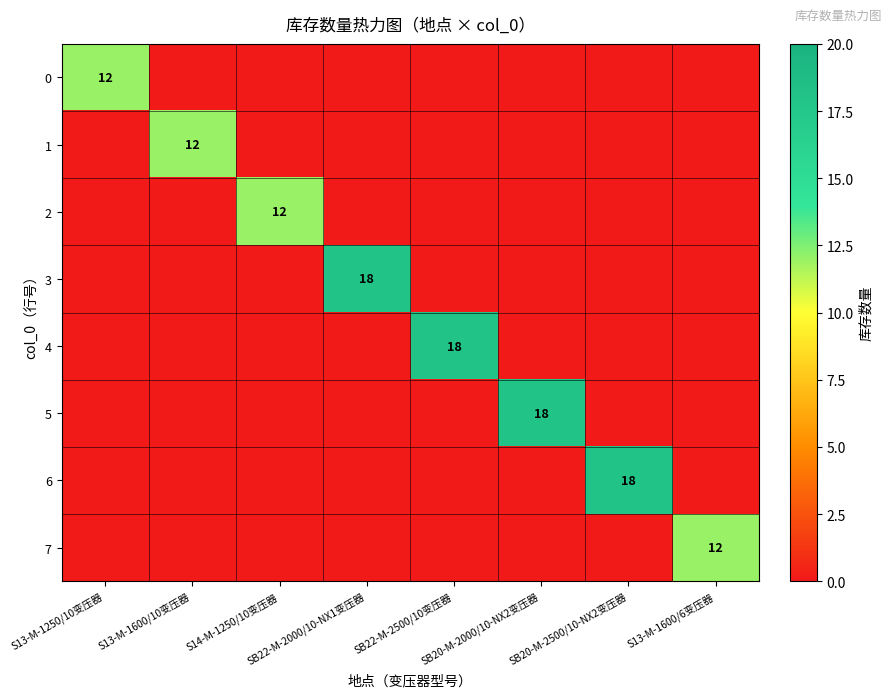

What is the sum of all 2 values?

12